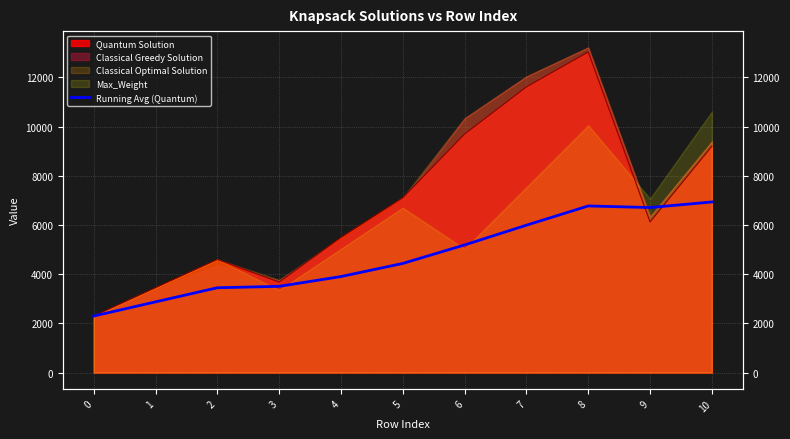

What is the sum of all values?

52083.9